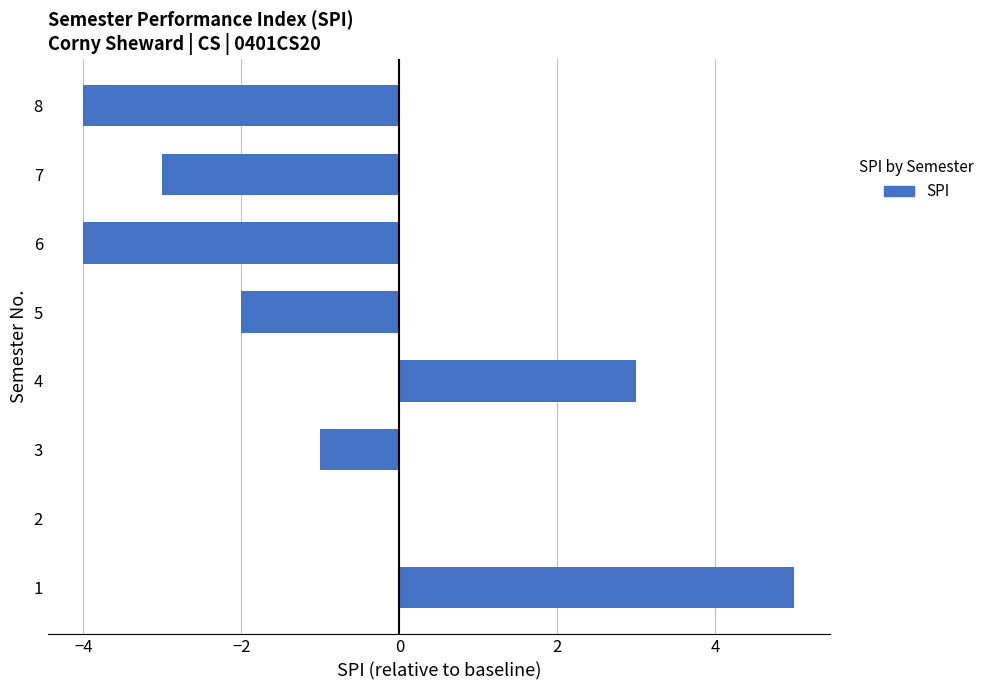

Count the number of data series in this chart.

1